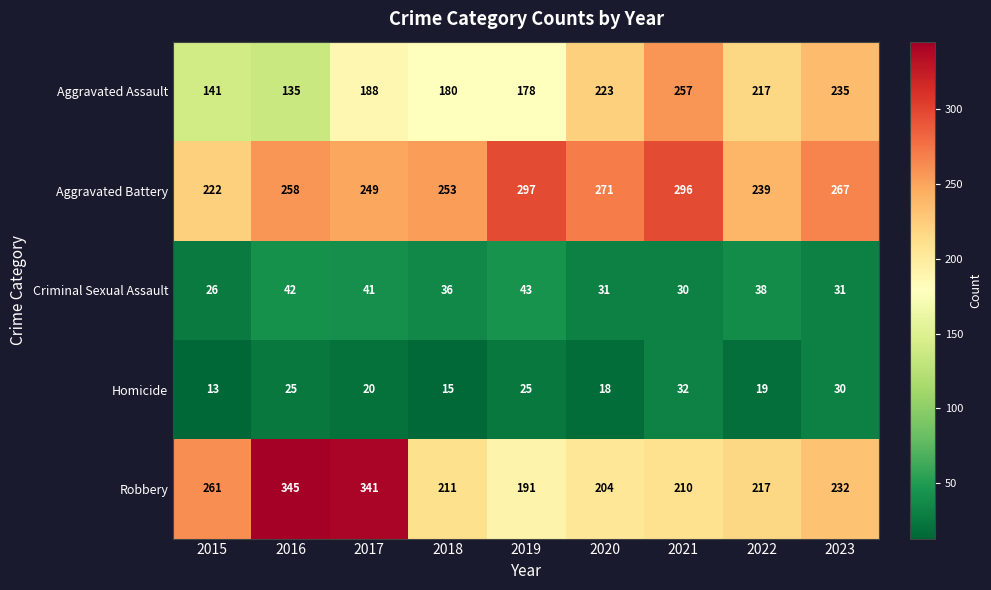

How many series are shown in this chart?

5